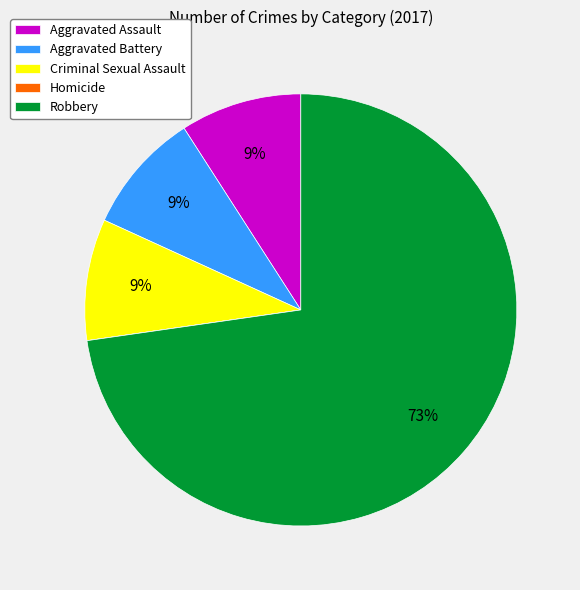

Combined, do Aggravated Battery and Aggravated Assault account for over 50%?

No